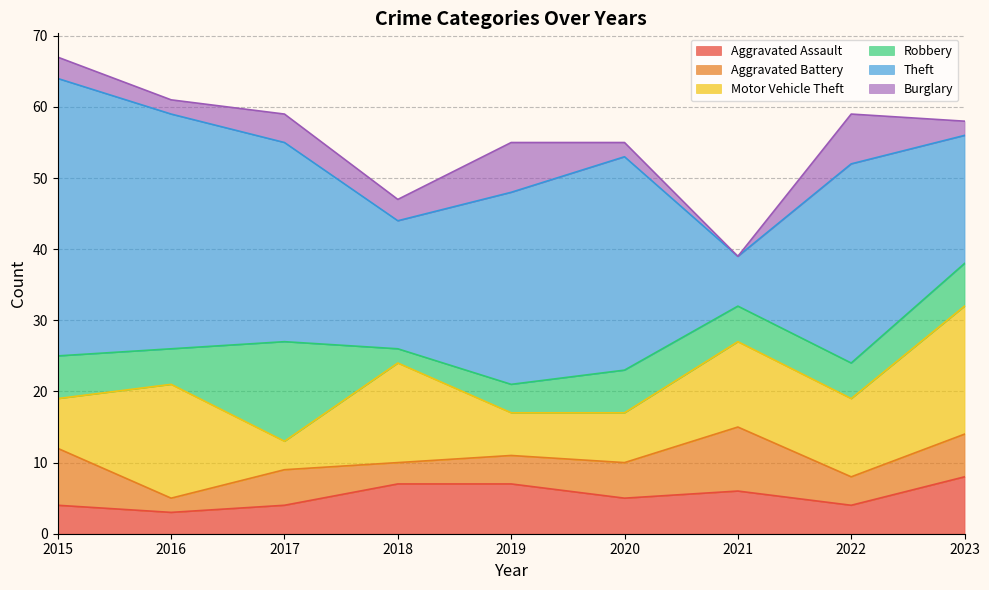

What is the sum of all Aggravated Assault values?

48